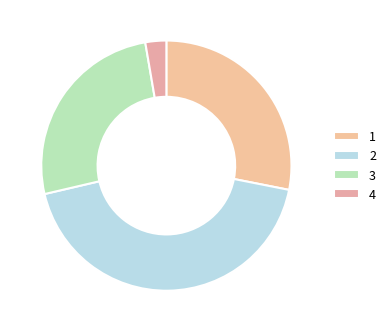

To the nearest percent, what is the difference between the 2 and 3 slice percentages?

17%